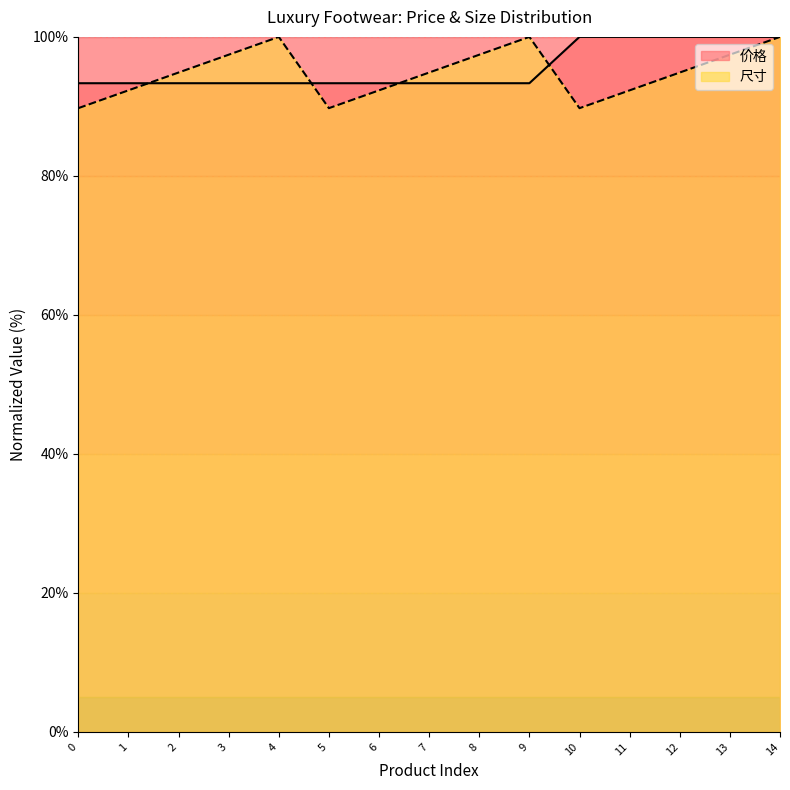

Rank the series by their maximum value, from highest to lowest.

价格, 尺寸